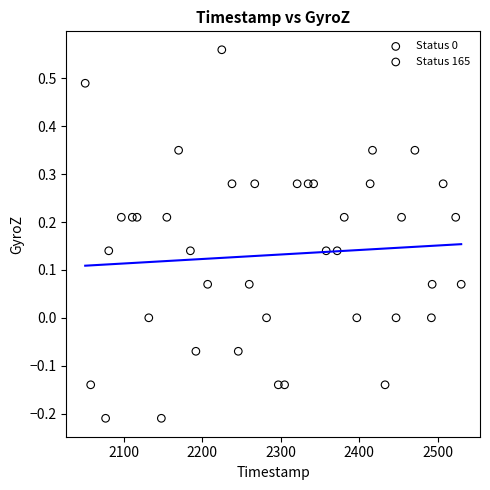

Which series reaches the maximum Y coordinate?

Status 165